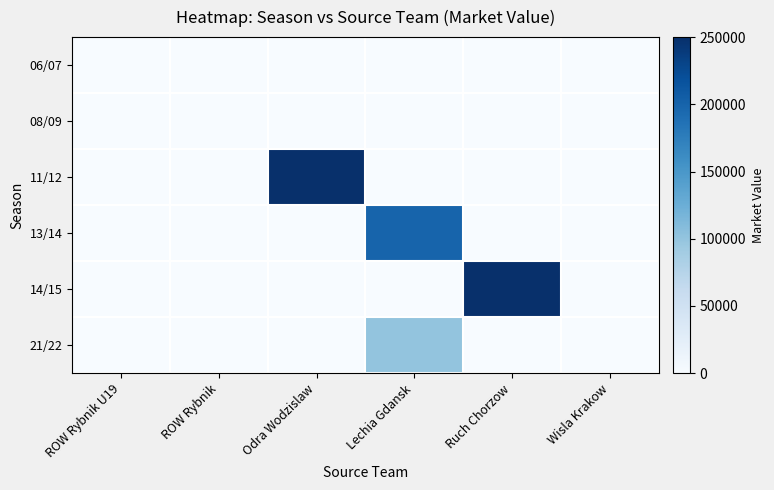

Which series has the widest spread of values?

11/12